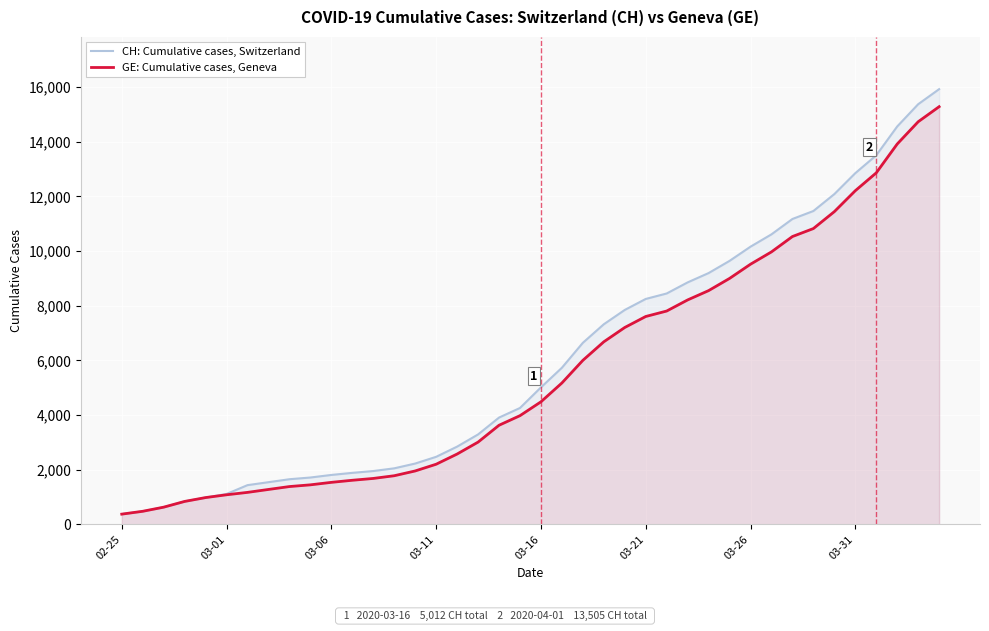

Which series has the widest spread of values?

CH: Cumulative cases, Switzerland